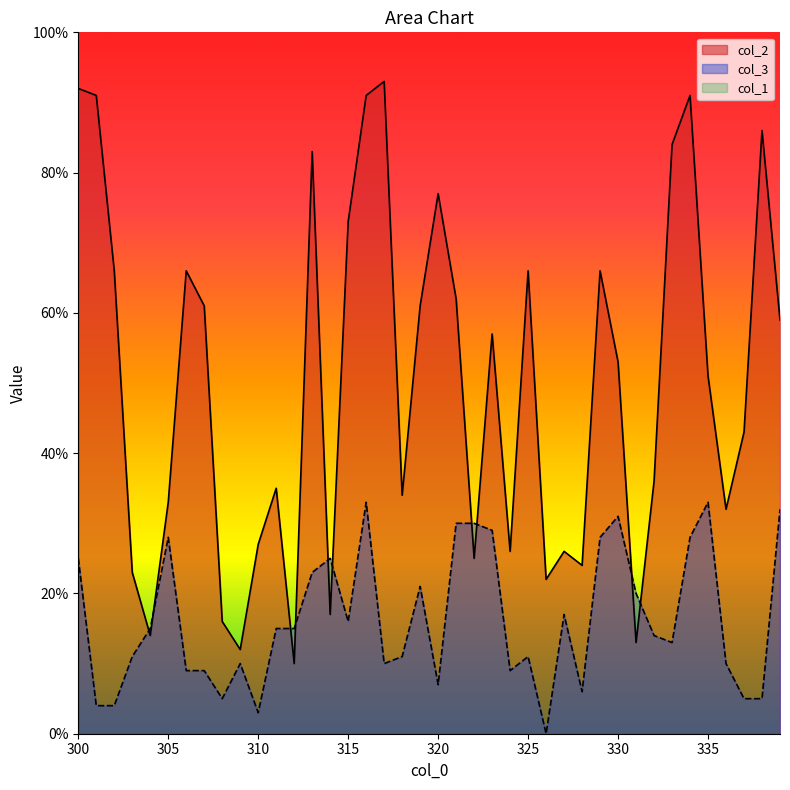

True or false: col_3 has more than 2 interior local peaks.

True